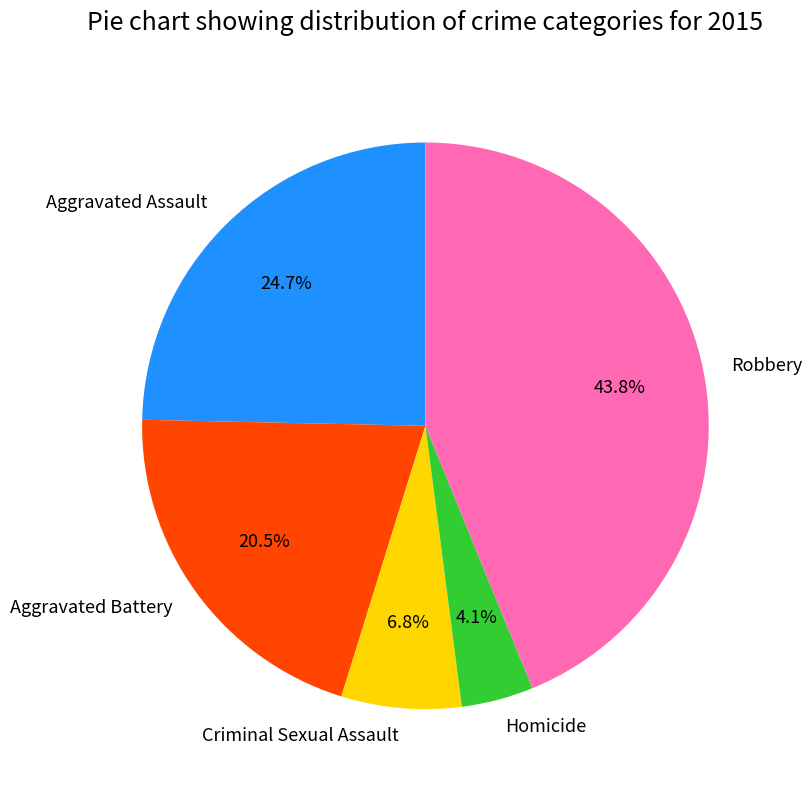

Is the sum of Aggravated Assault and Homicide greater than half?

No